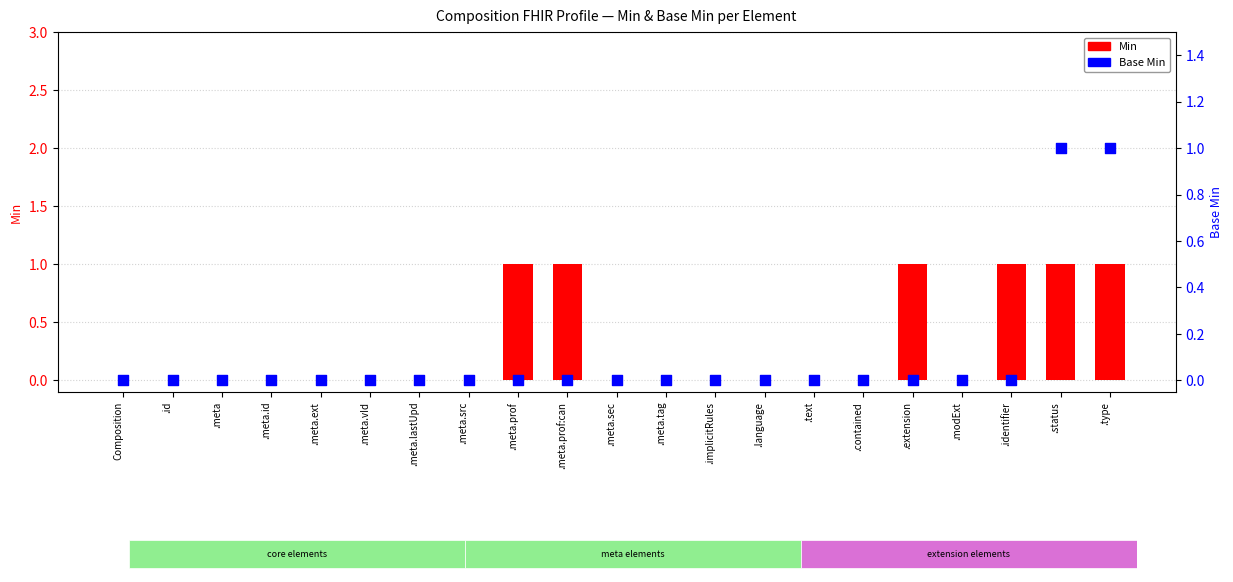

Which series has the largest total across all categories?

Min